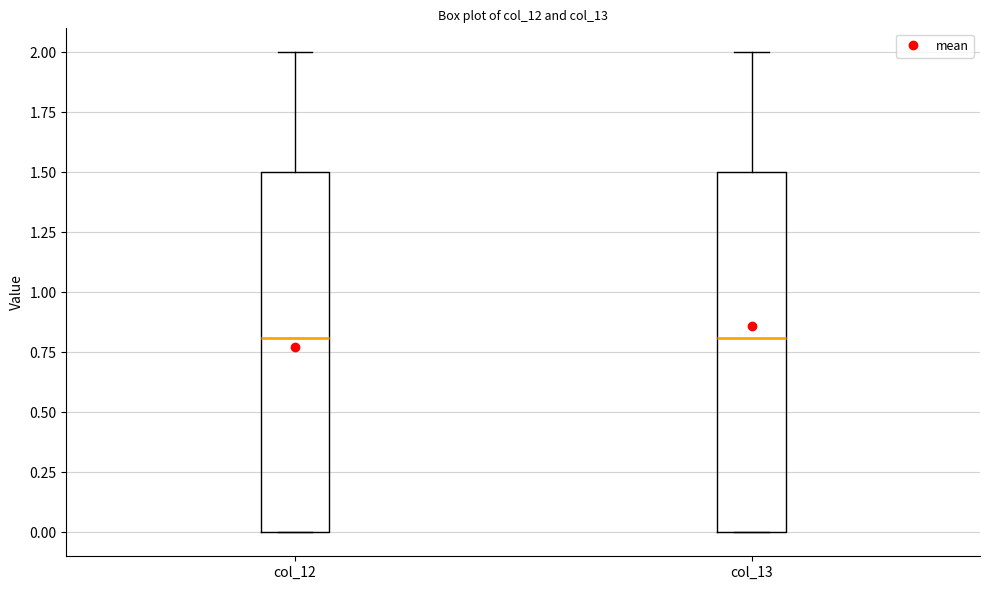

Where does the median line of the box for col_13 sit on the y-axis? The values are not printed on the chart, so give them approximately, as read against the axis.

0.8